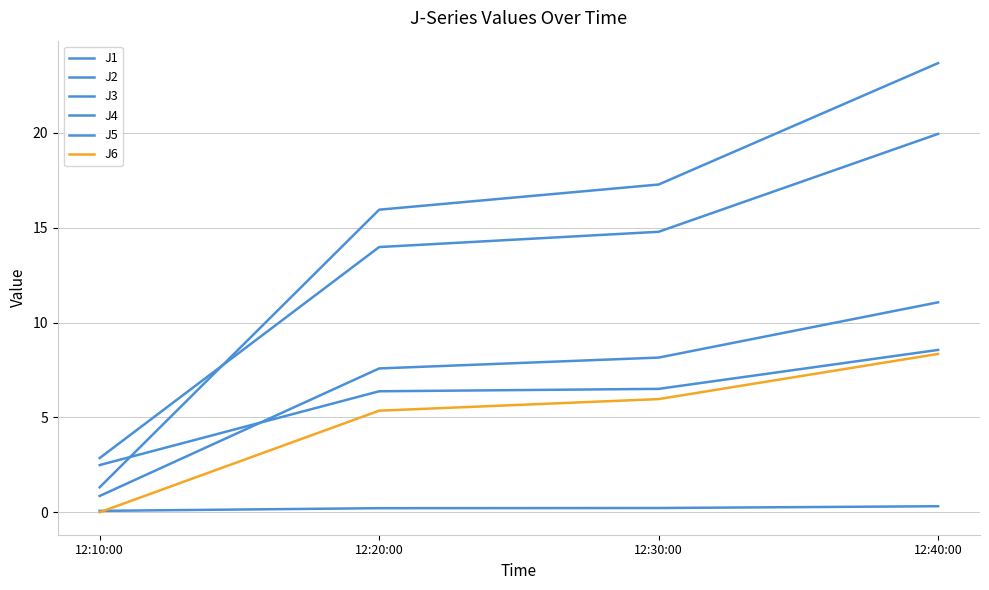

Is the value of J1 at 12:20:00 greater than the value of J5 at 12:10:00?

Yes